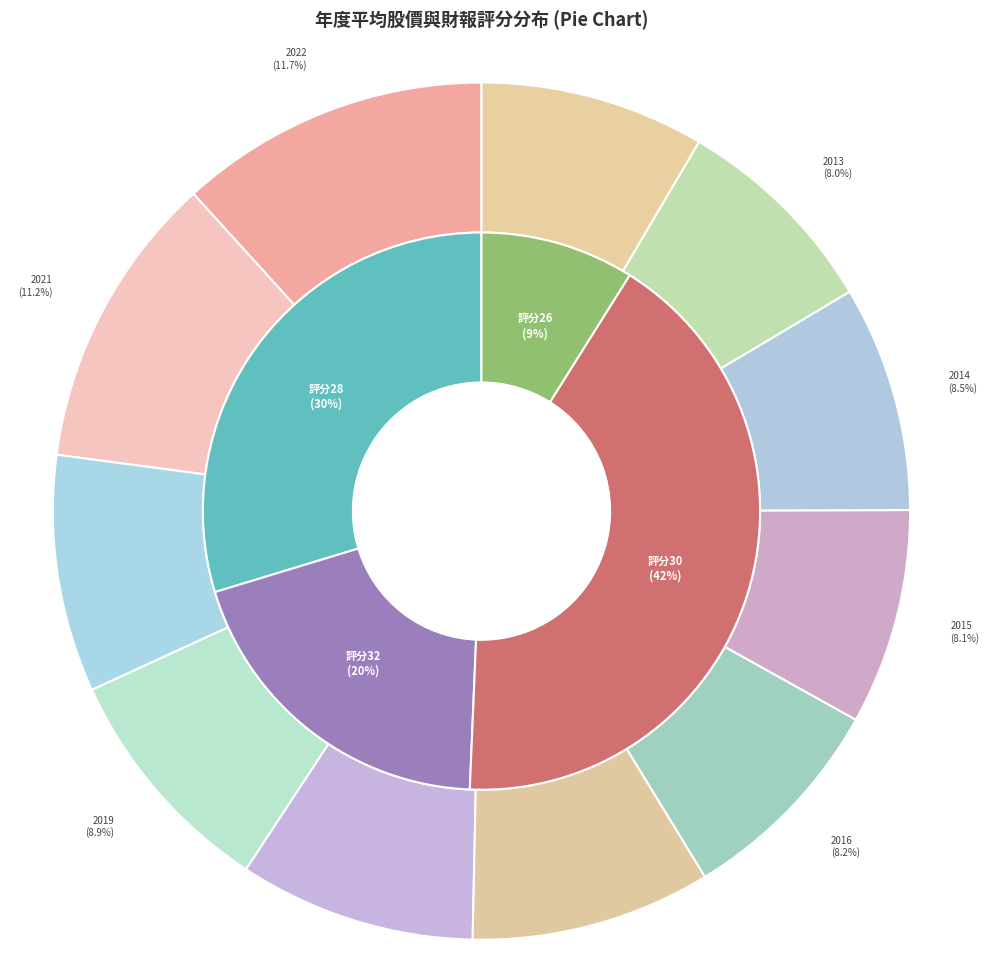

What is the change in value from 2019 to 2013?

-4.1